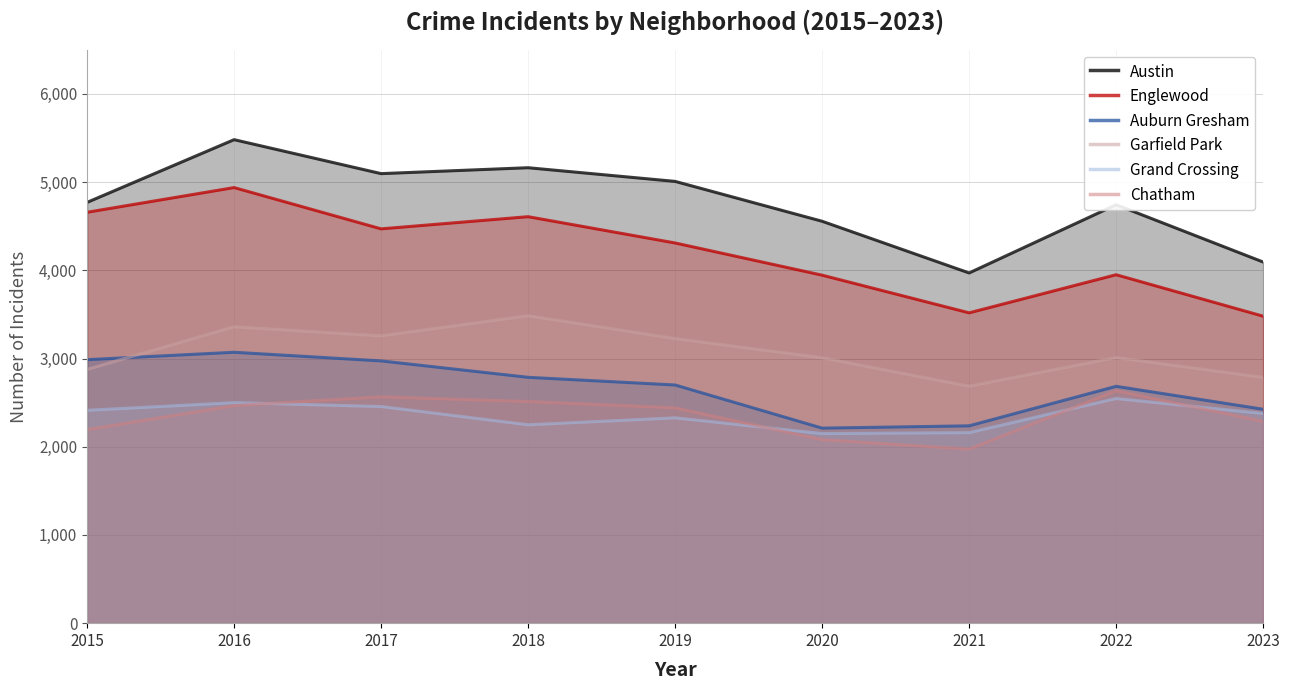

Where does the Chatham series first go above 2441?

2016